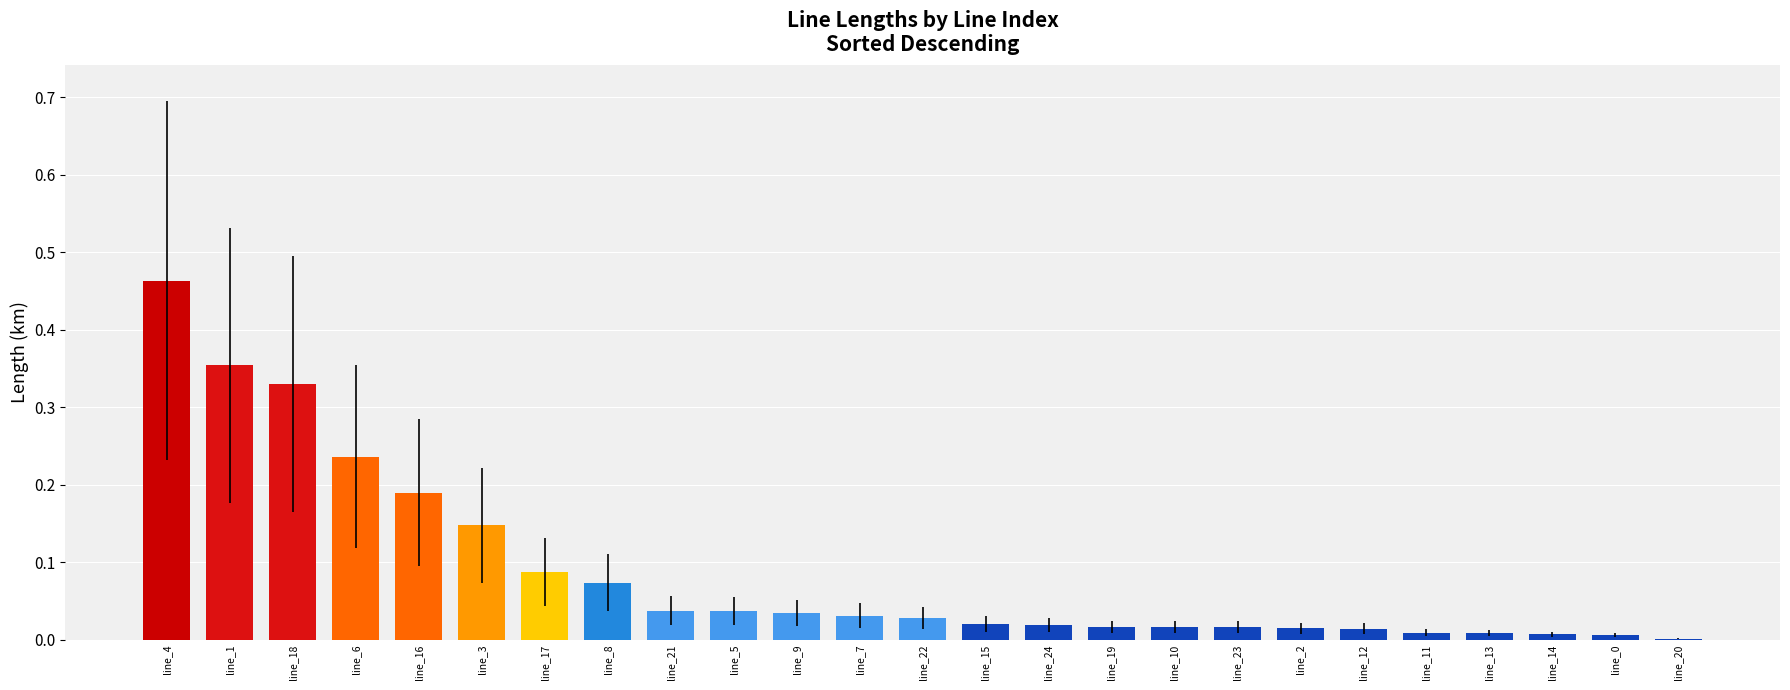

Which has a higher value, line_5 or line_4?

line_4